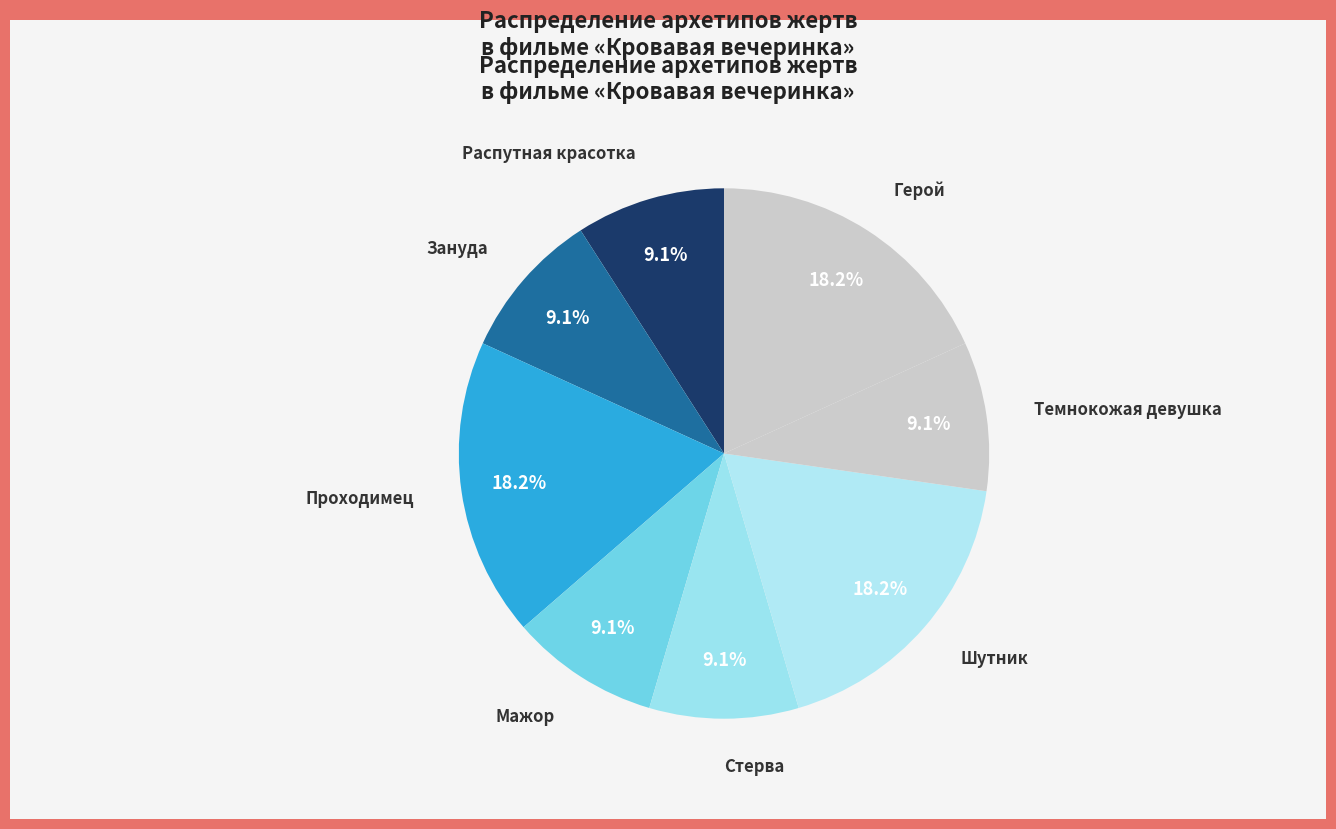

Is the sum of Стерва and Зануда greater than half?

No